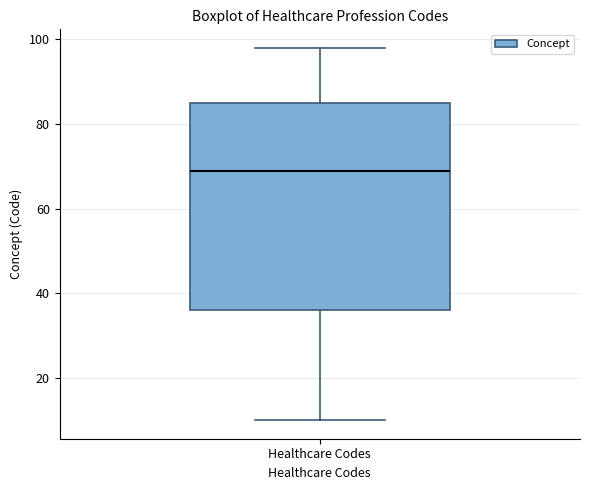

Read this box plot against the y-axis: the position of the median line, the range covered by the box, and the ends of both whiskers. The values are not printed on the chart, so give them approximately, as read against the axis.

median 70, box 36 to 86, whiskers 10 to 98